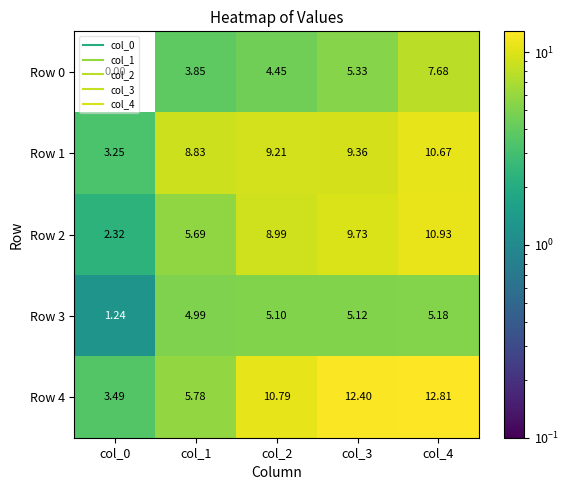

Is the value of Row 3 at col_4 greater than the value of Row 0 at col_4?

No